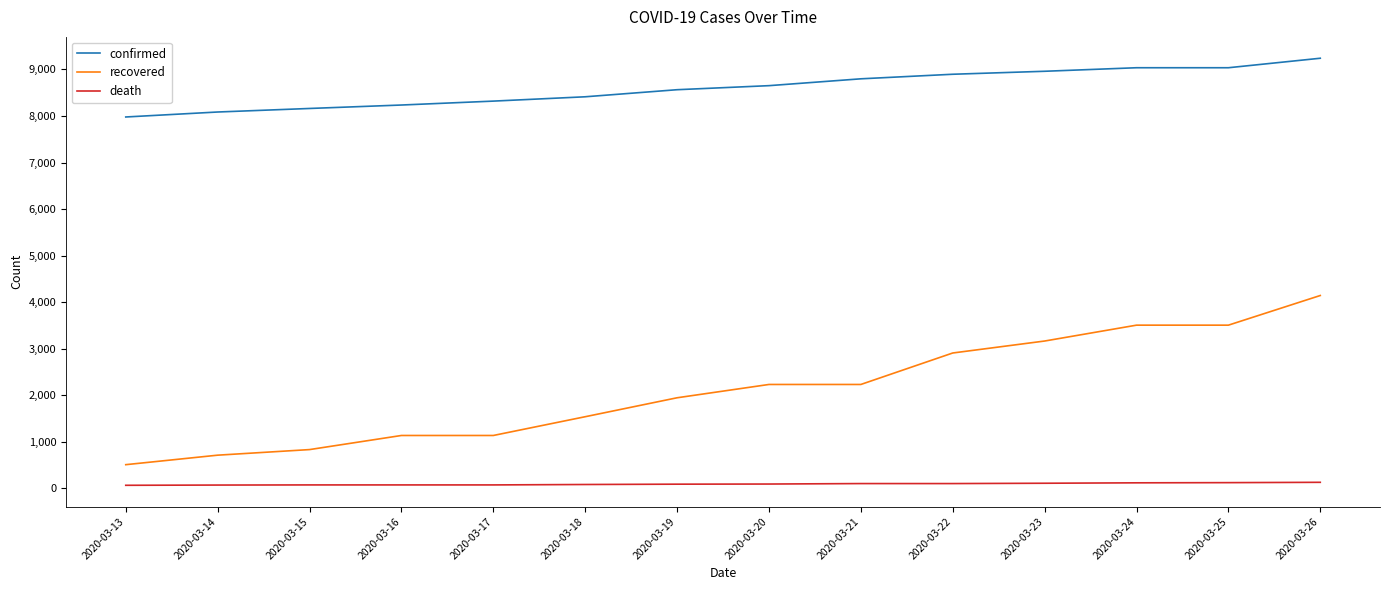

What is the sum of all confirmed values?

120385